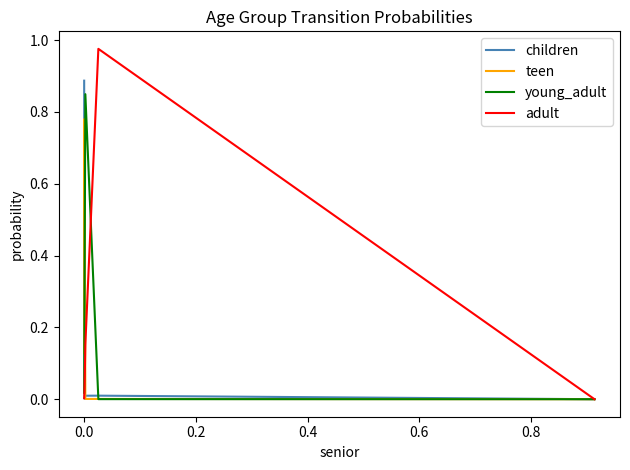

Which series has the largest range (max minus min)?

adult